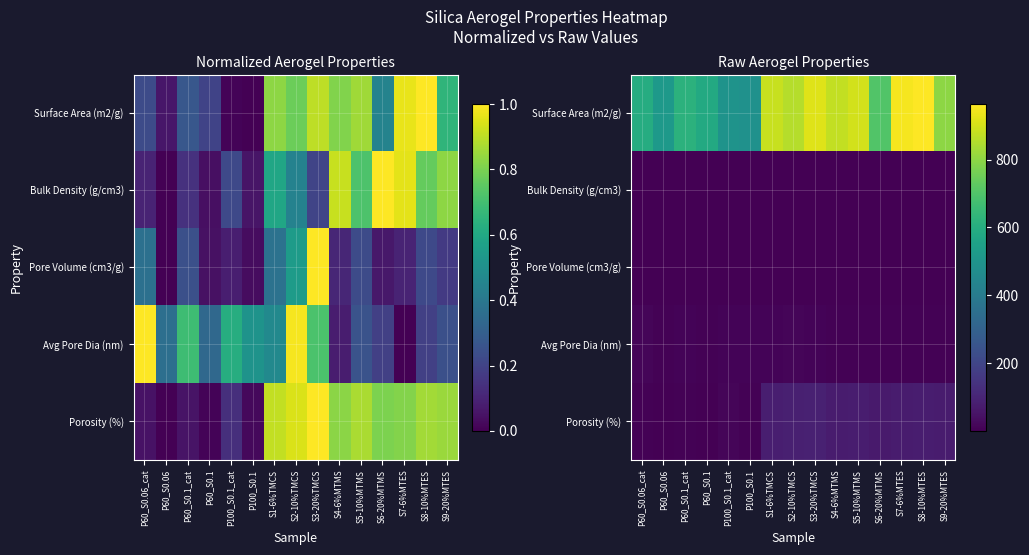

What is the spread (max minus min) of values at S2-10%TMCS?

857.6